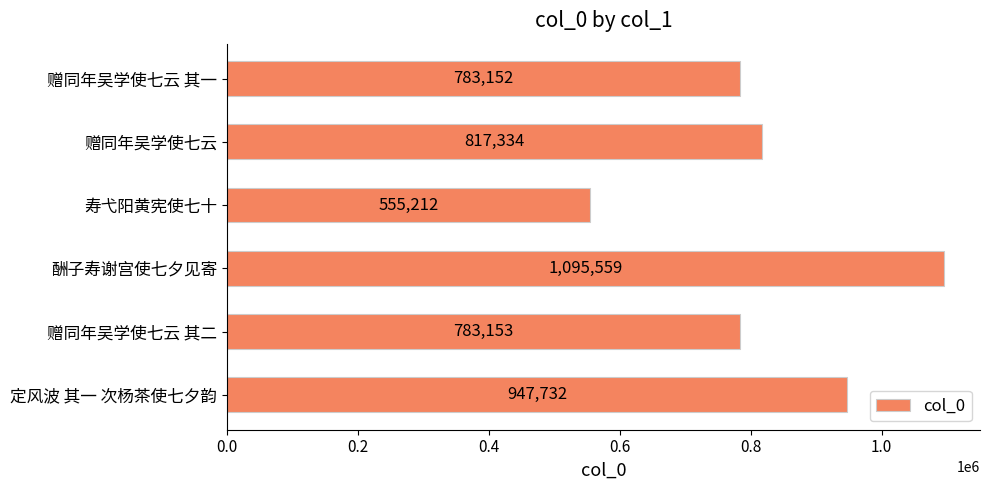

What is the maximum value shown in the chart?

1095559